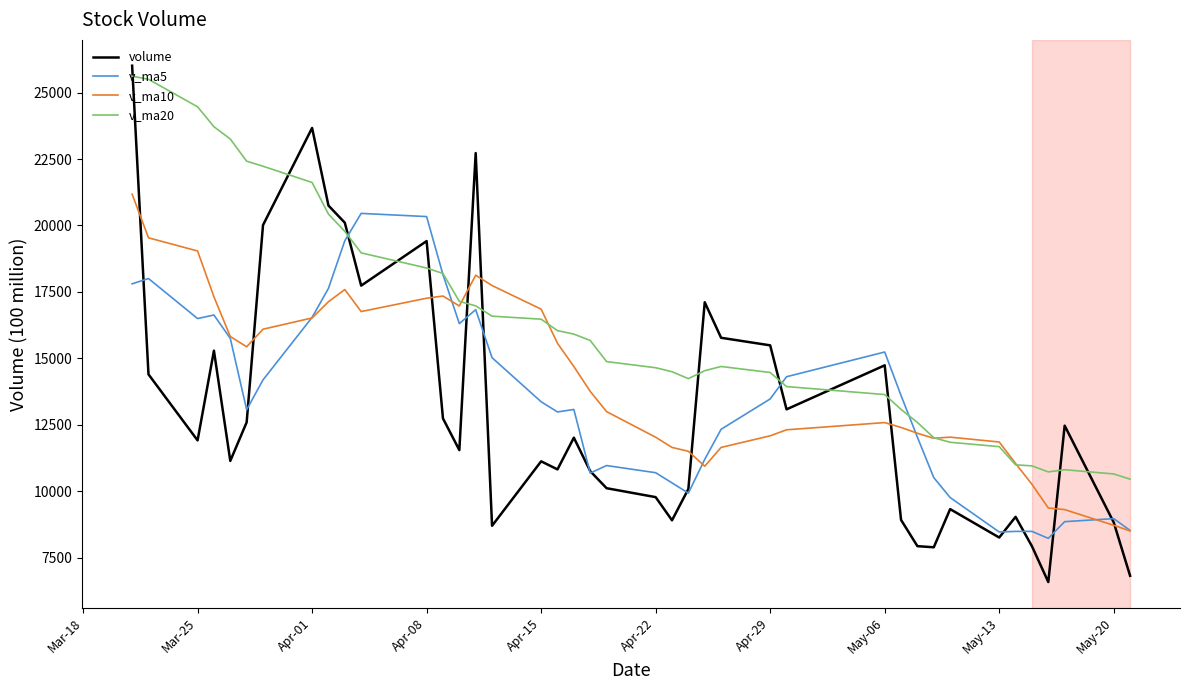

How many series are shown in this chart?

4